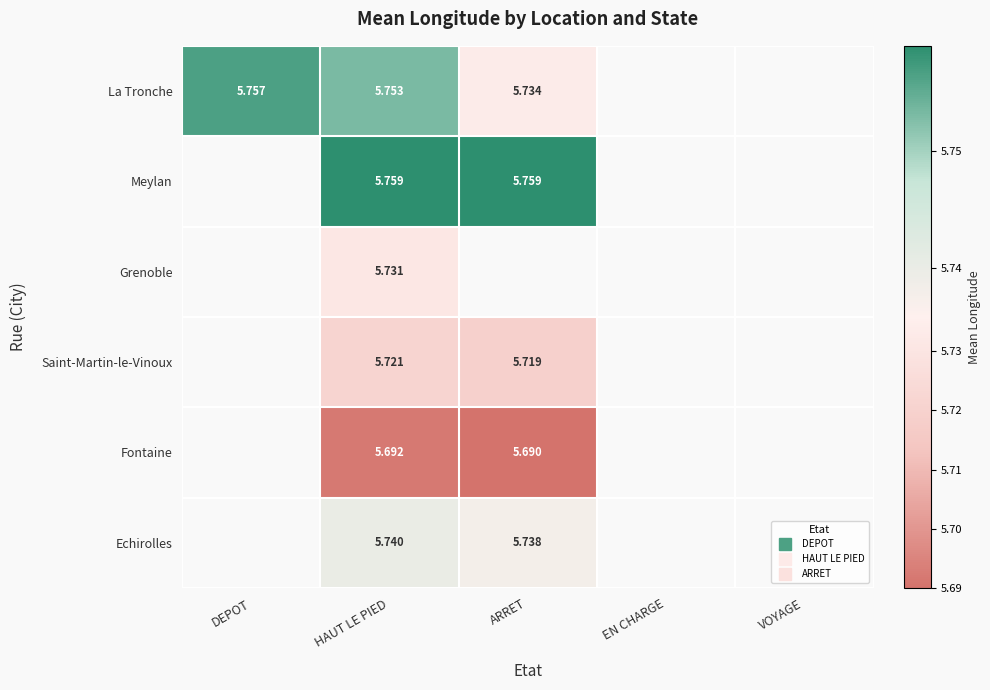

Between HAUT LE PIED and DEPOT, which is larger?

DEPOT